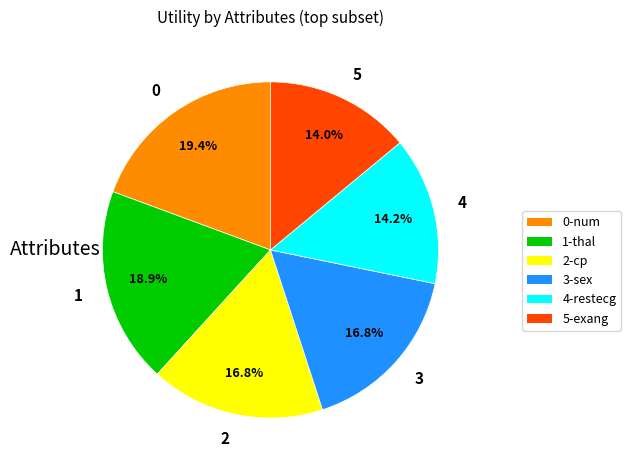

Does 5 account for over 50% of the chart?

No